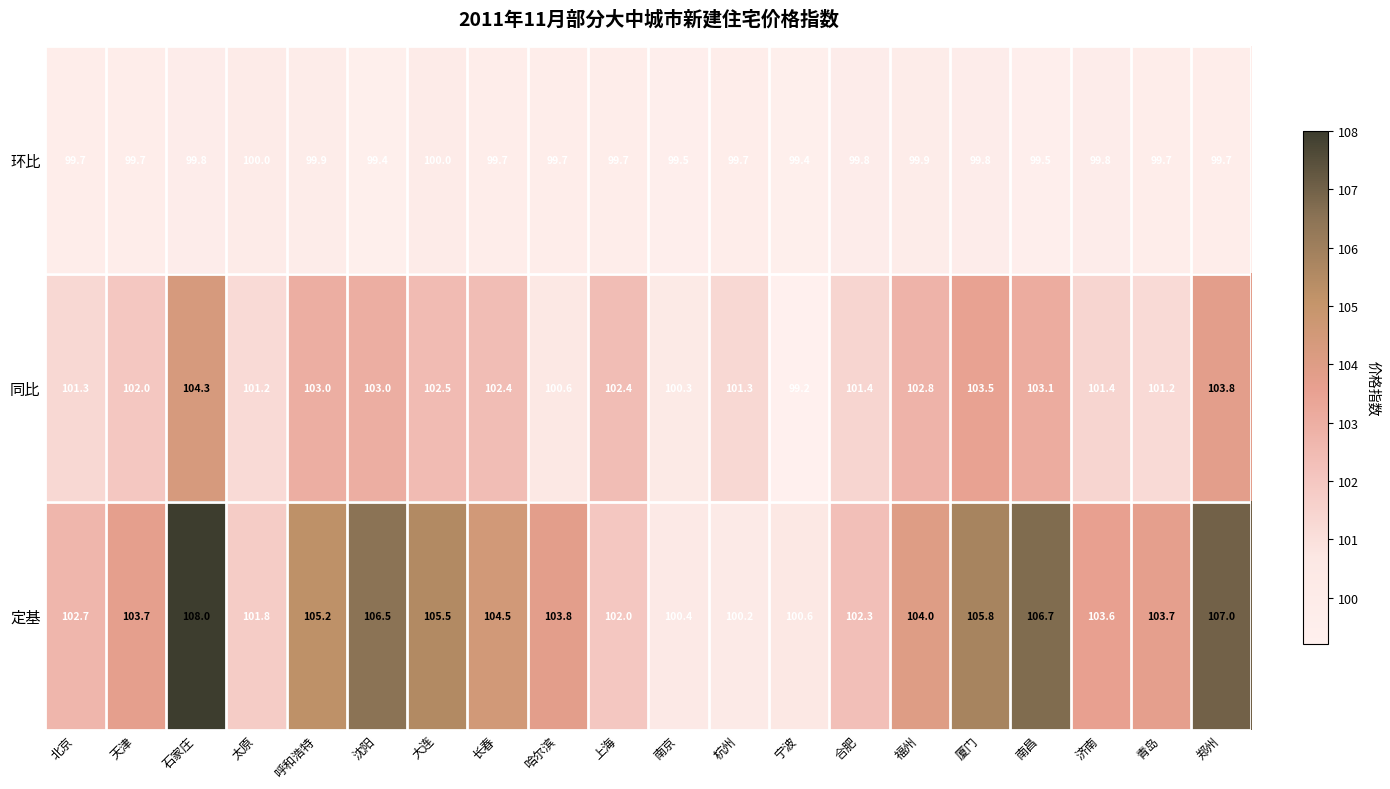

Which category has the highest value in the 环比 series?

太原